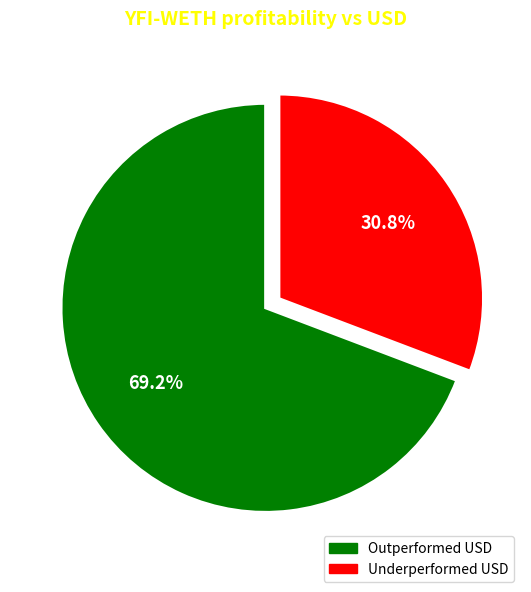

What portion of the pie excludes Underperformed USD?

69.2%